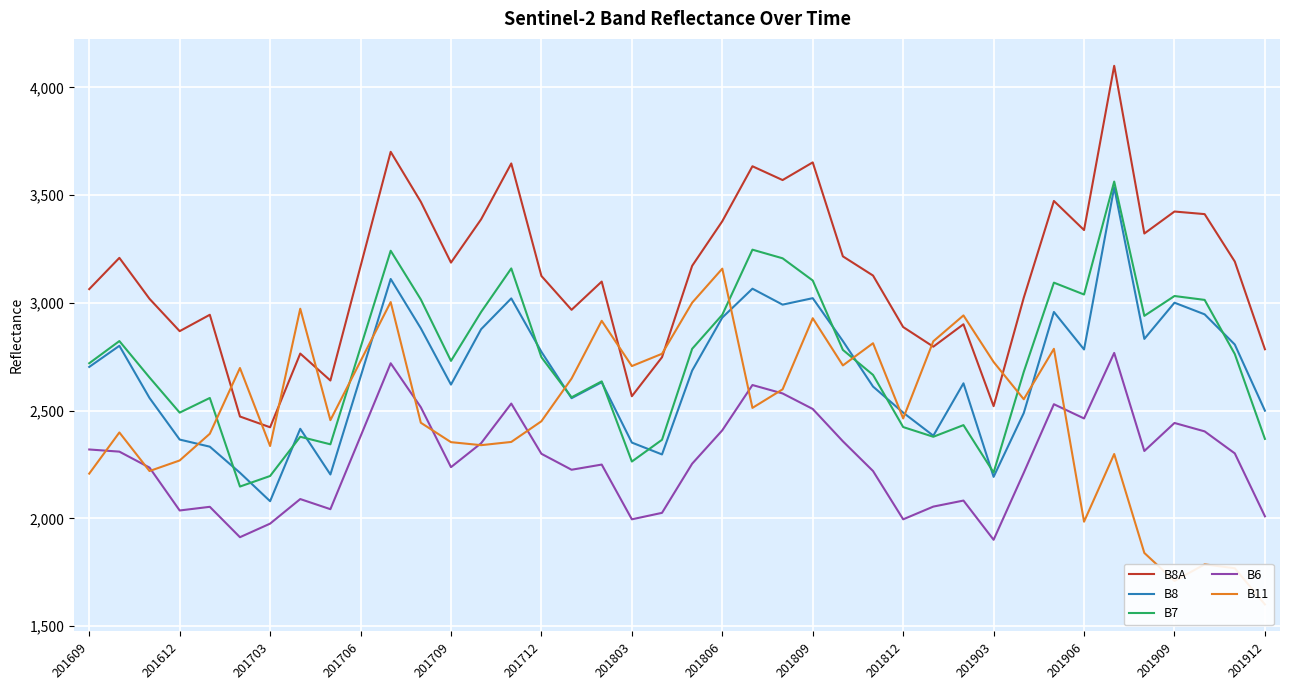

At which label does B8 reach its minimum?

201703